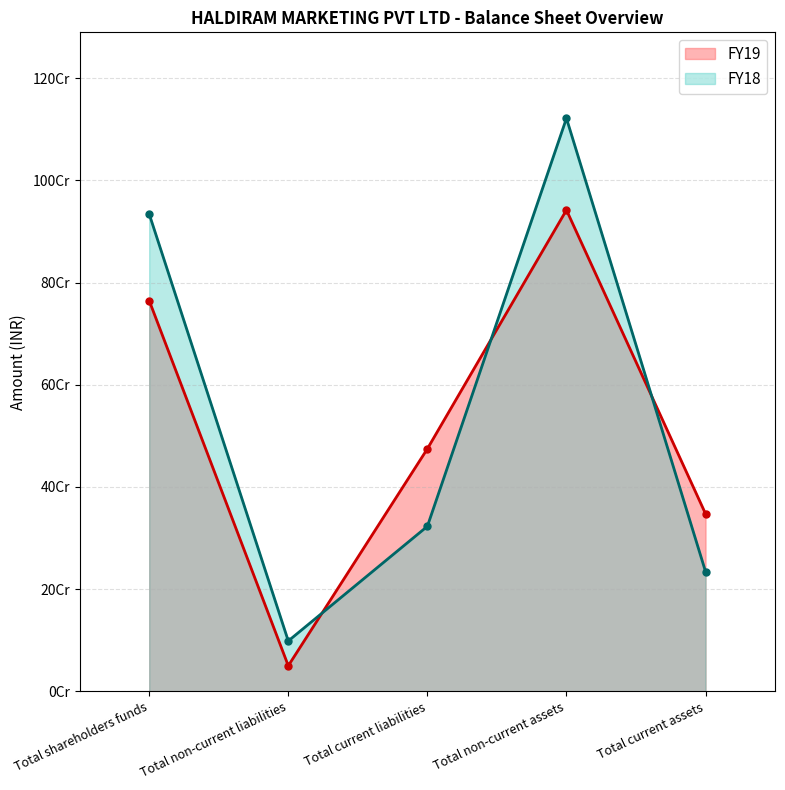

What is the difference between the highest and lowest values at Total current assets?

113183244